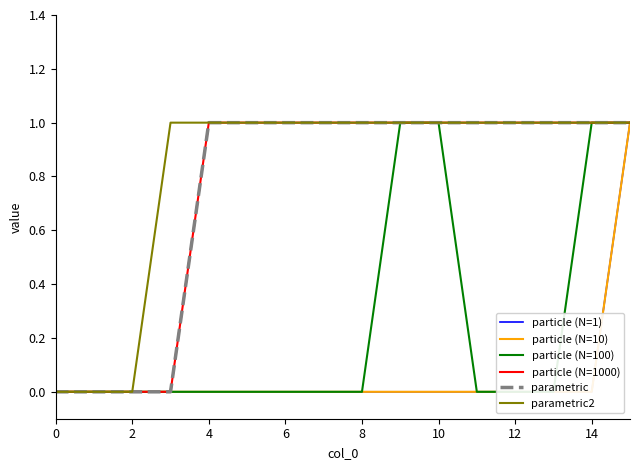

True or false: particle (N=1000) and particle (N=1) cross at least once.

False